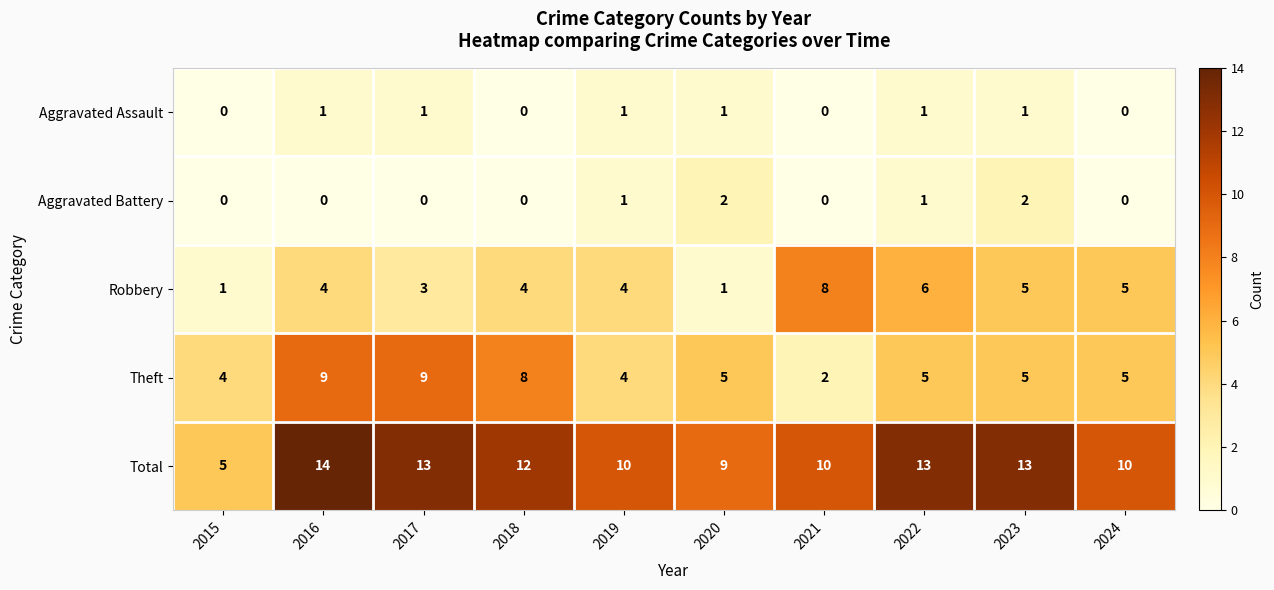

Read the Theft value at 2024.

5